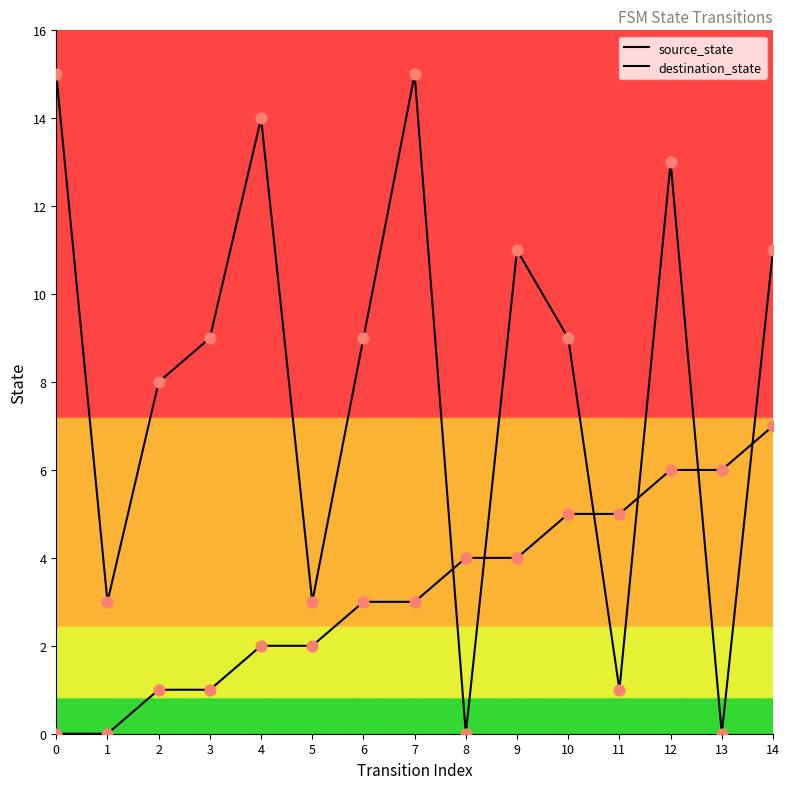

Does the chart have visible grid lines?

No